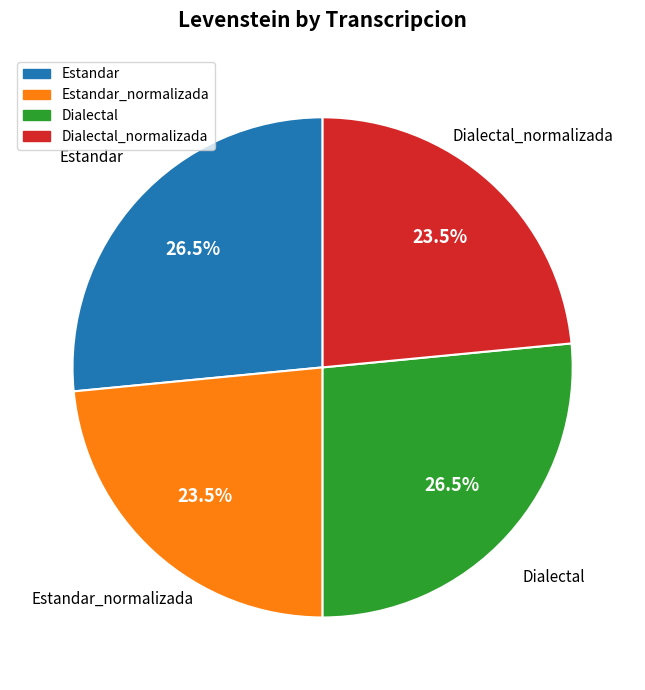

What portion of the pie excludes Estandar_normalizada?

76.5%